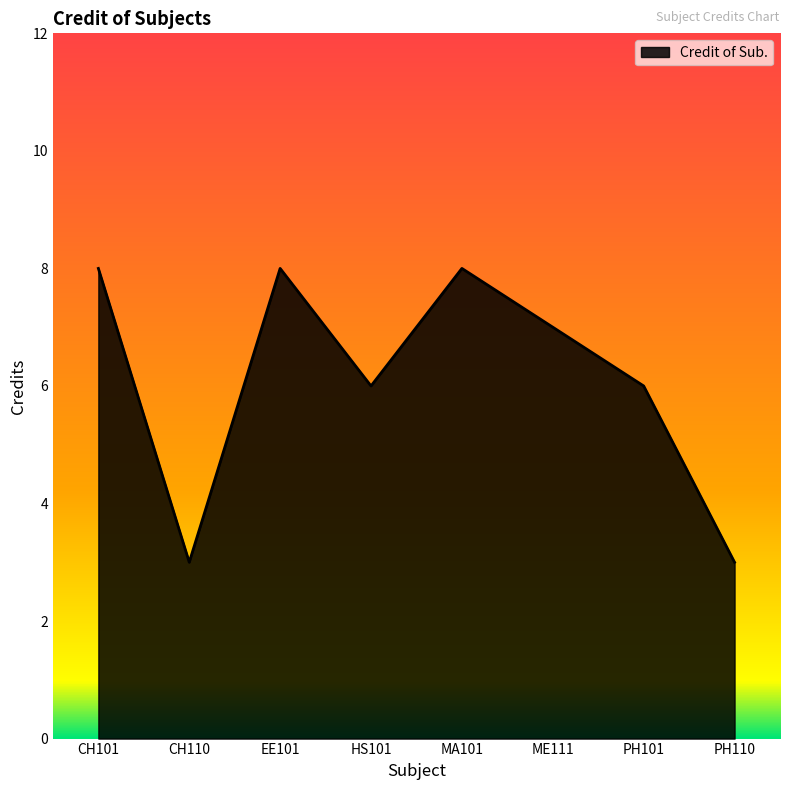

Reading left to right, extract all data points from this chart.

CH101=8	CH110=3	EE101=8	HS101=6	MA101=8	ME111=7	PH101=6	PH110=3